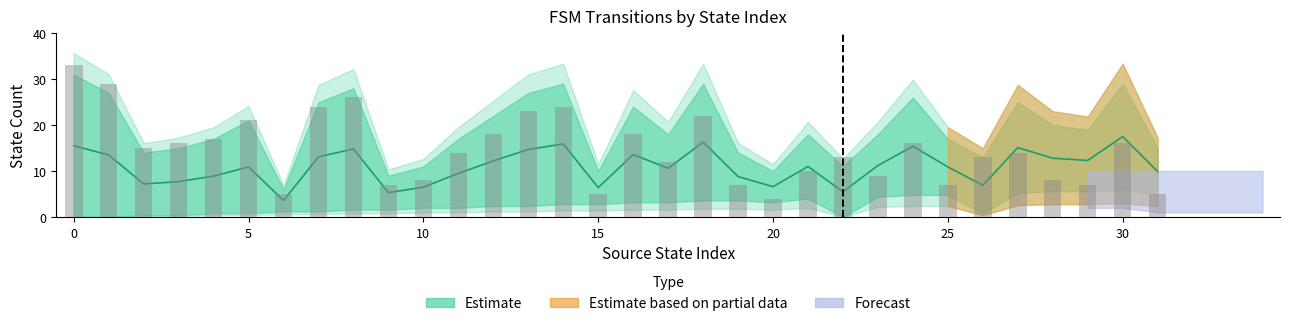

What is the difference between the maximum and minimum values in the destination_state series?

31